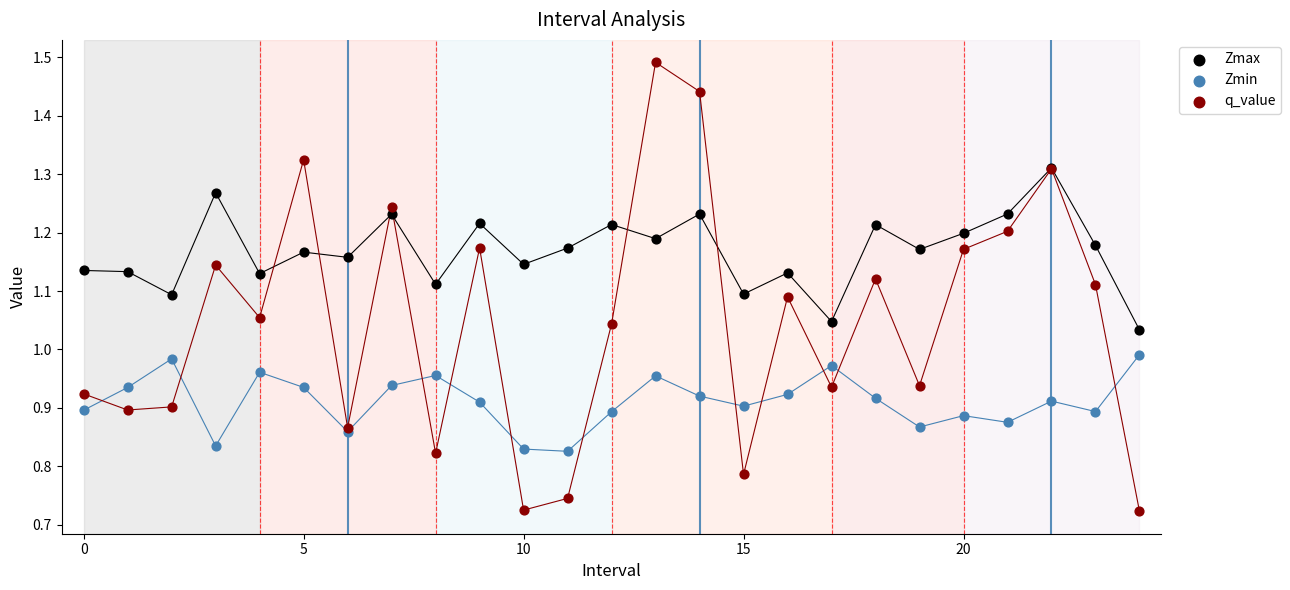

What are all the series names shown in the legend?

Zmax, Zmin, q_value